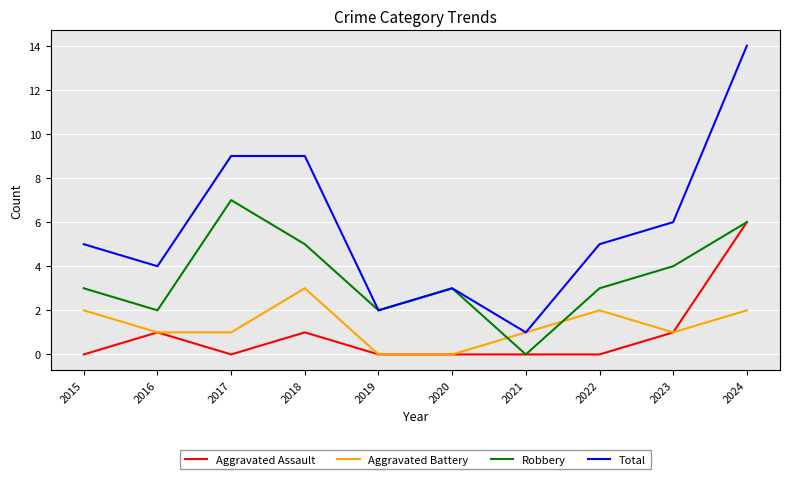

At 2022, list the series in order from largest to smallest.

Total, Robbery, Aggravated Battery, Aggravated Assault